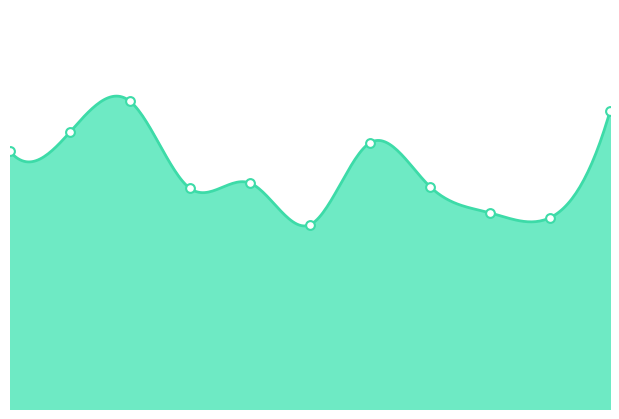

Which has a higher value, 2006-07-15 or 2001-07-15?

2001-07-15